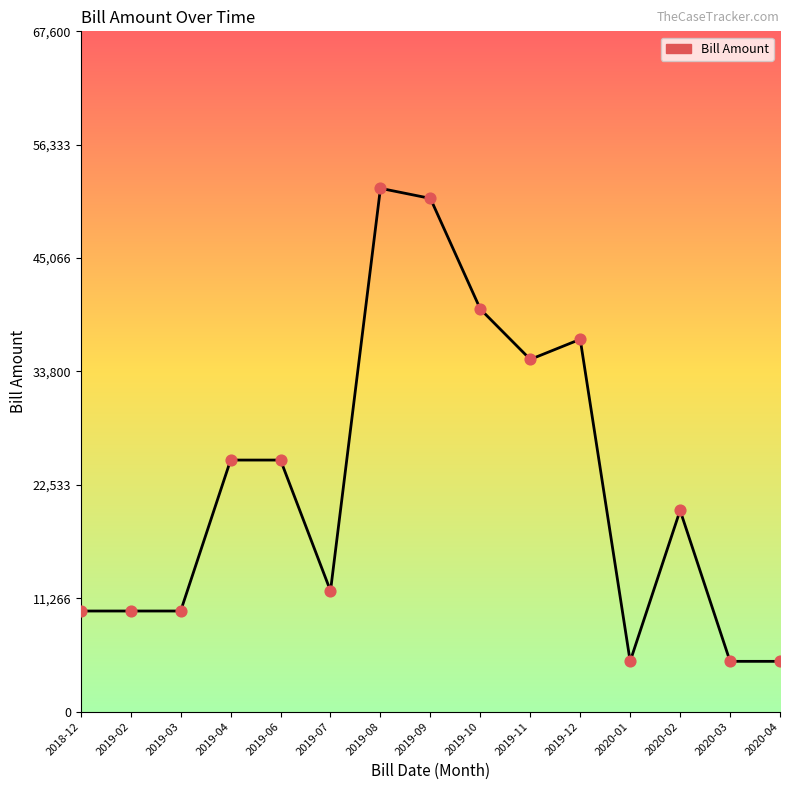

Between 2019-10 and 2019-12, which is larger?

2019-10